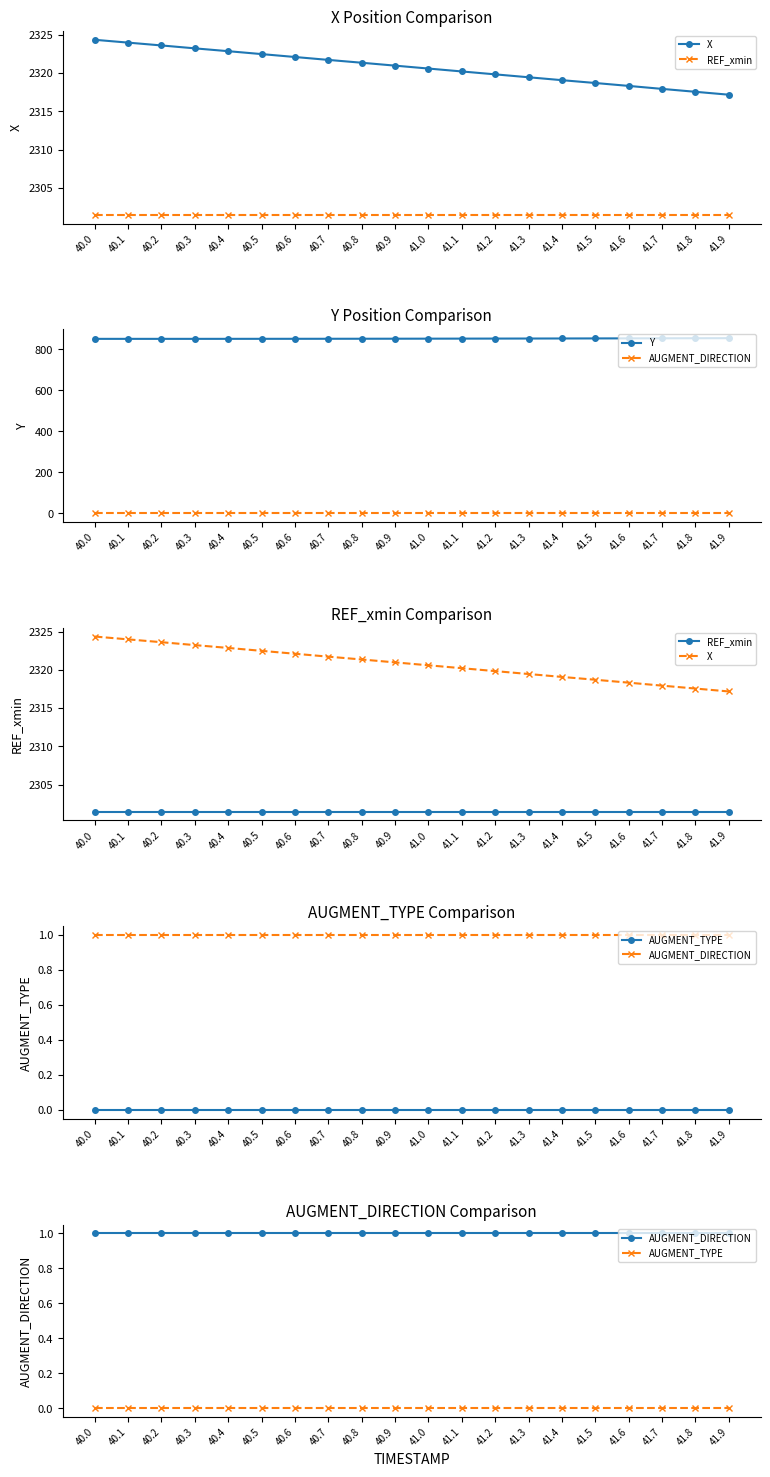

What is the label of the 15th point from the left?

41.4